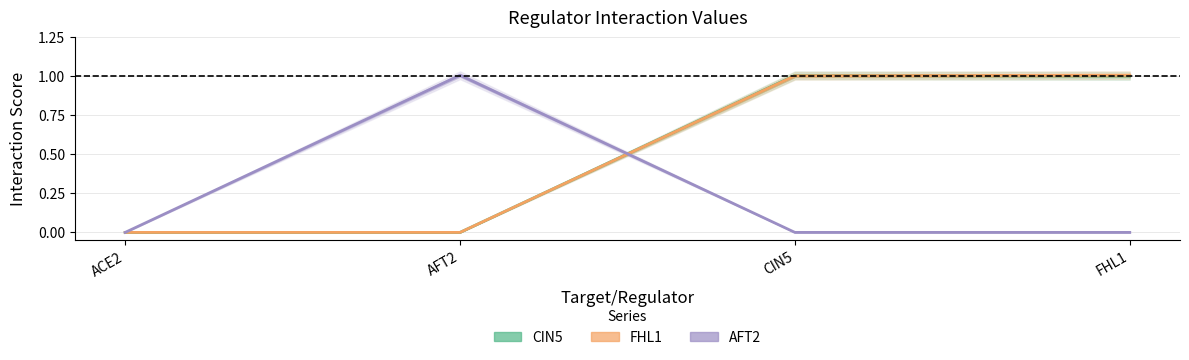

True or false: FHL1 has more than 0 interior local peaks.

False